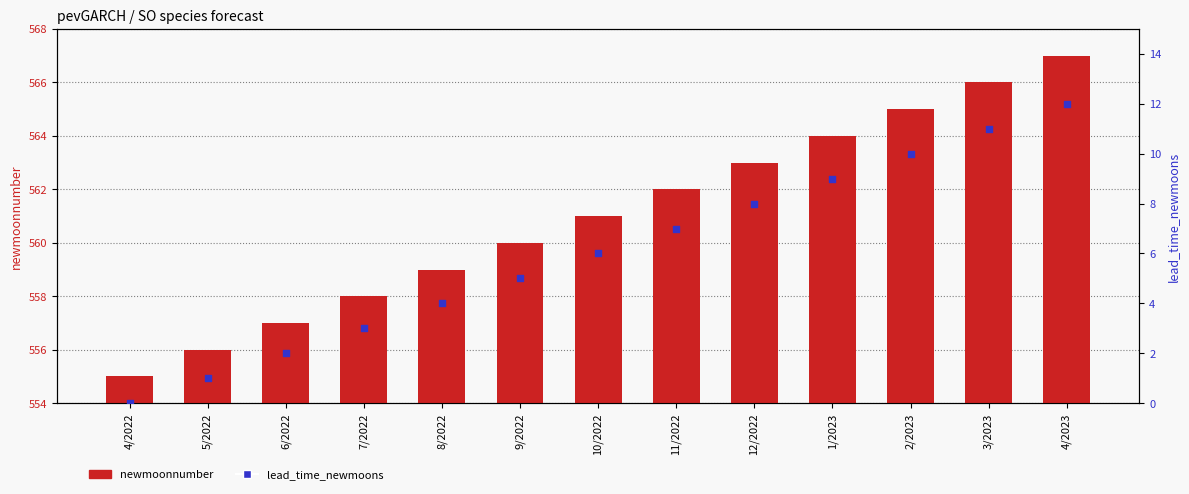

What are all the series names shown in the legend?

newmoonnumber, lead_time_newmoons